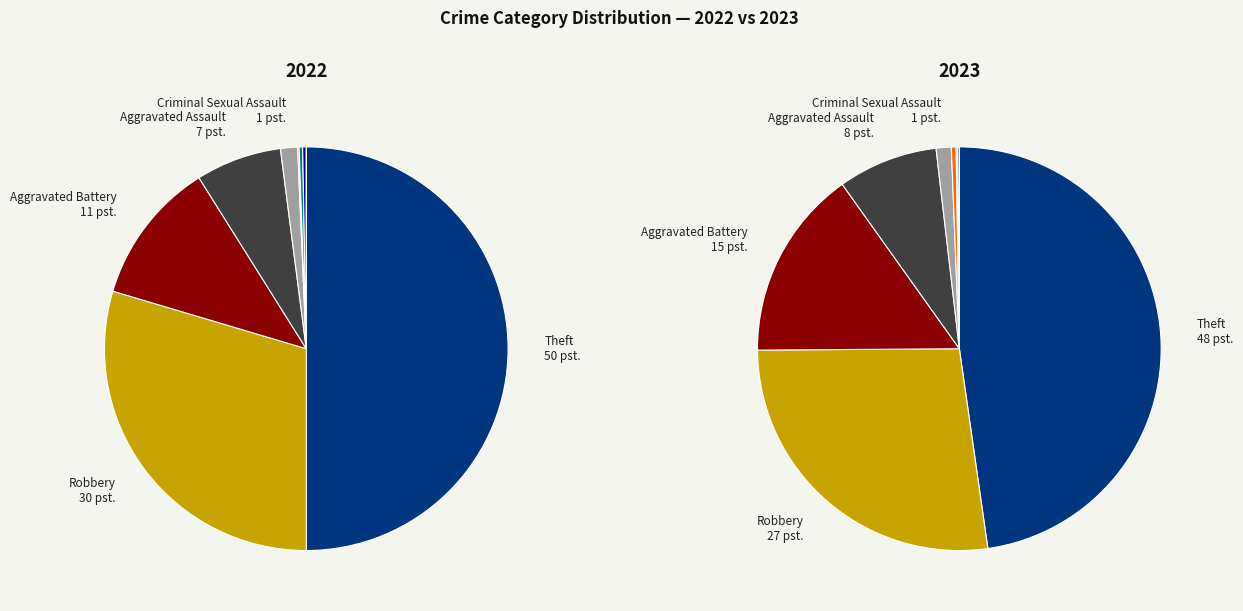

Is it true that 4 is 1% of the pie?

True